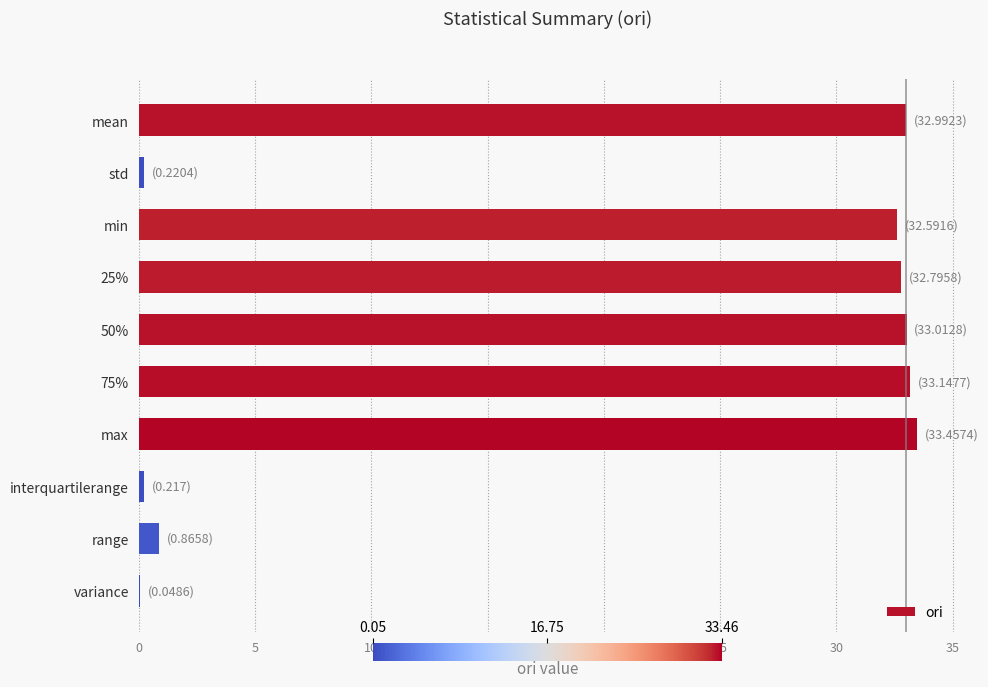

The value at min is 48.6. True or false?

False